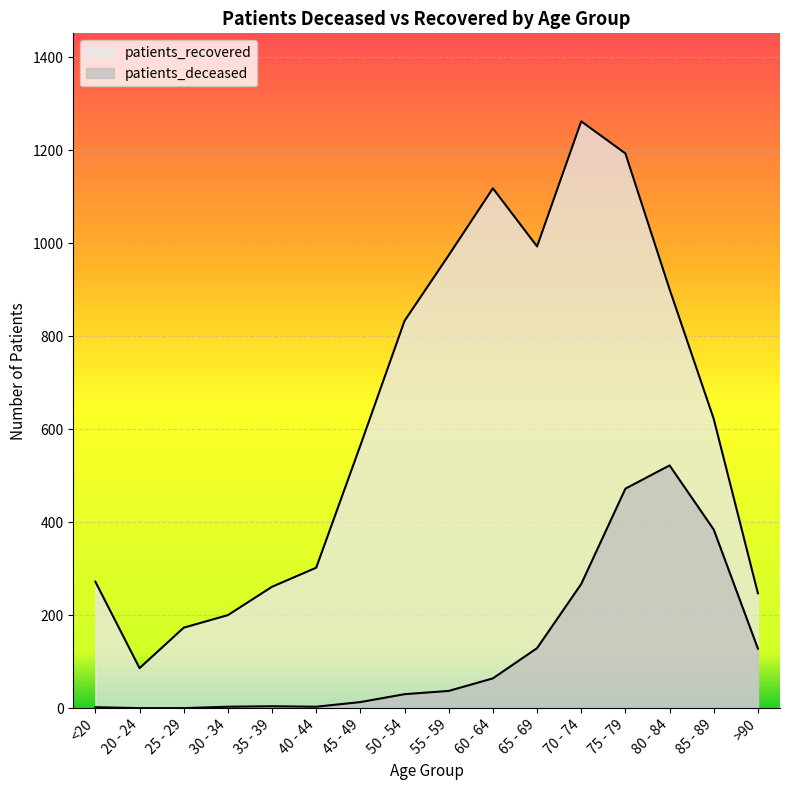

What are all the series names shown in the legend?

patients_deceased, patients_recovered